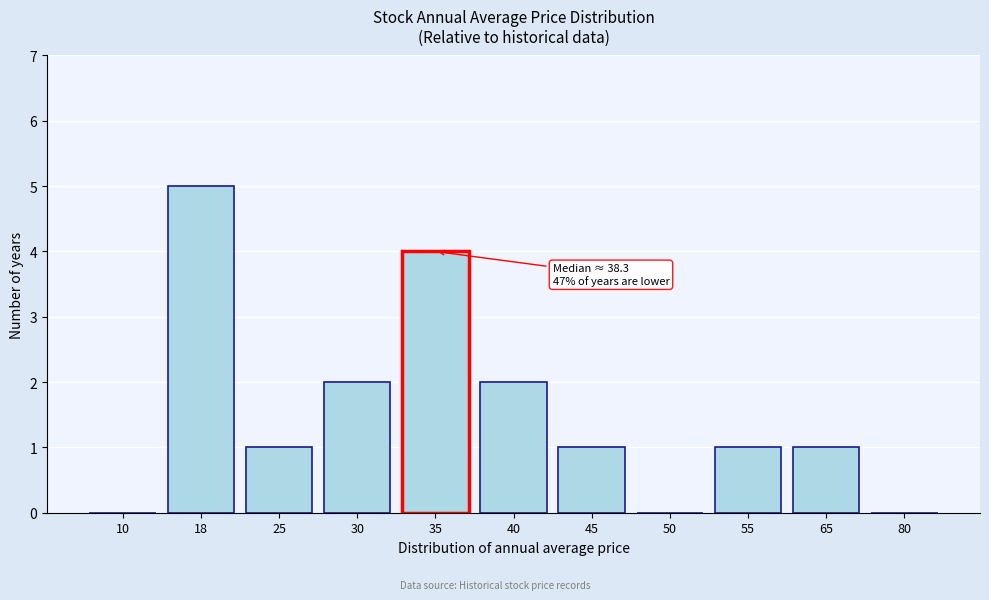

Reading right to left, list all the values displayed in this chart.

80=0	65=1	55=1	50=0	45=1	40=2	35=4	30=2	25=1	18=5	10=0